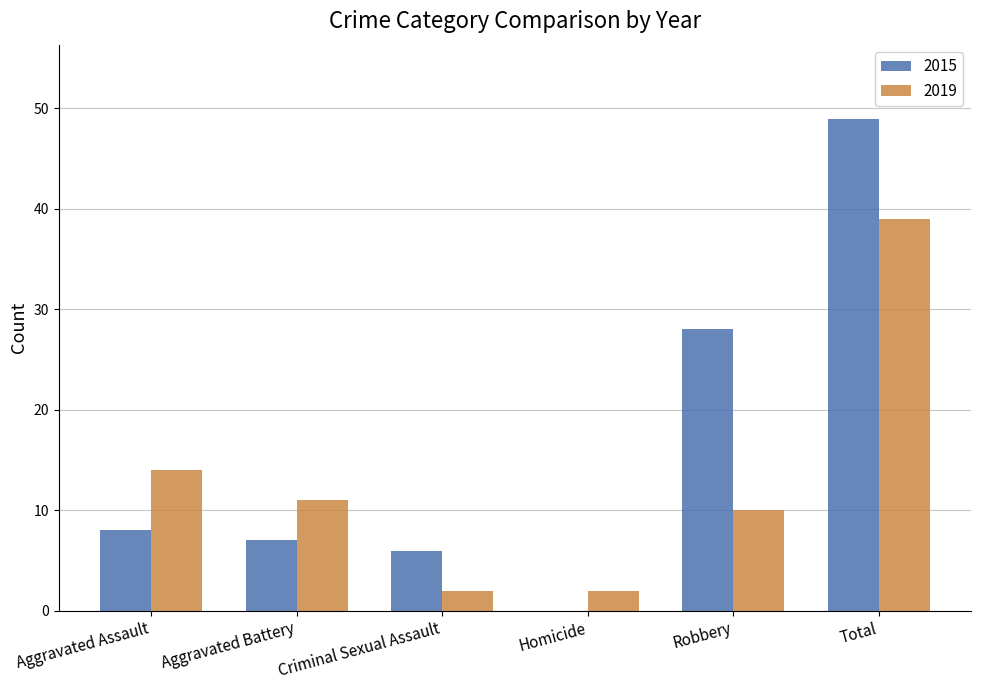

What is the maximum value for 2015?

49